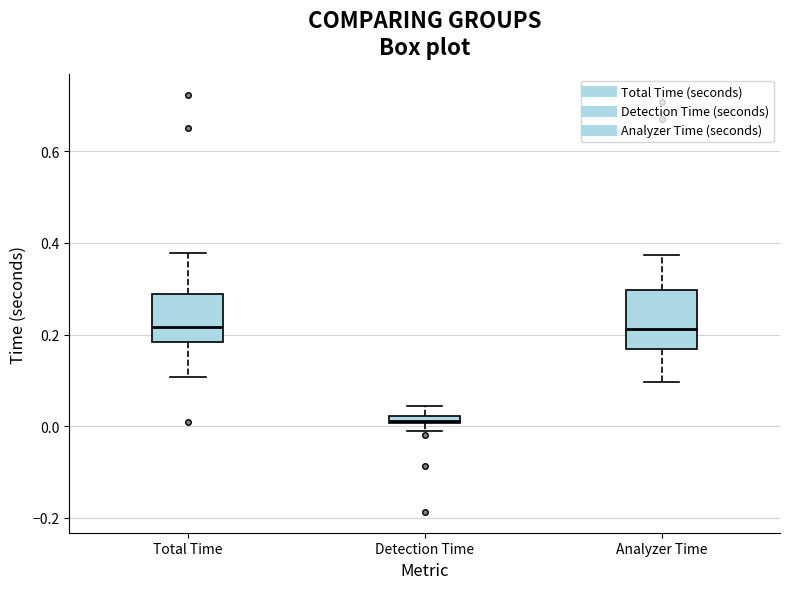

Which box is the tallest, from its lower edge to its upper edge?

Analyzer Time